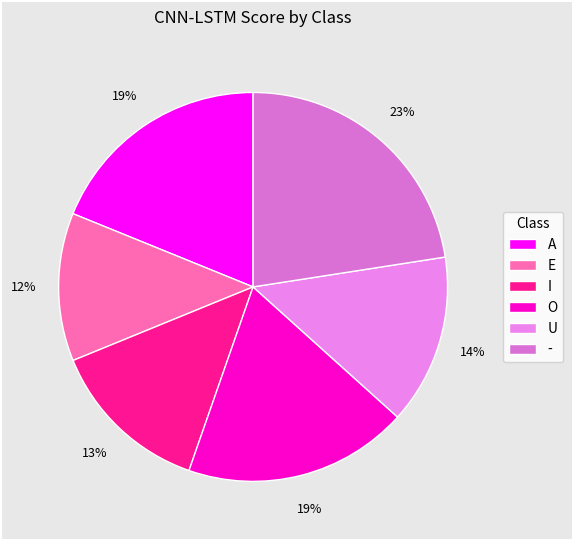

How many slices are in this pie chart?

6